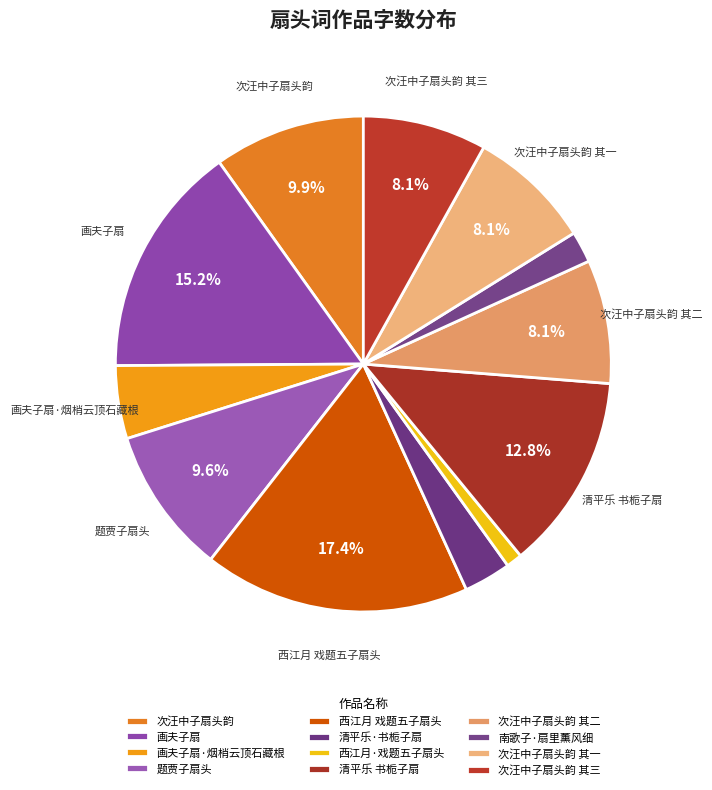

How many slices are in this pie chart?

12